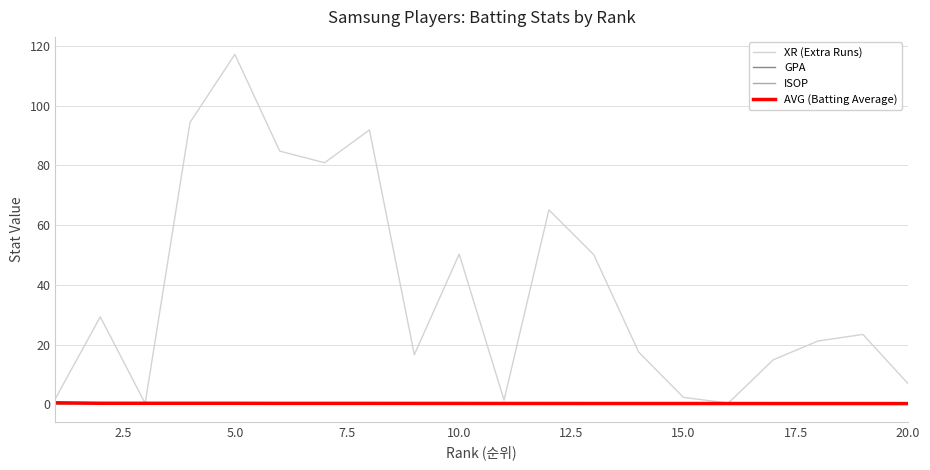

What is the highest value of the ISOP series?

0.3